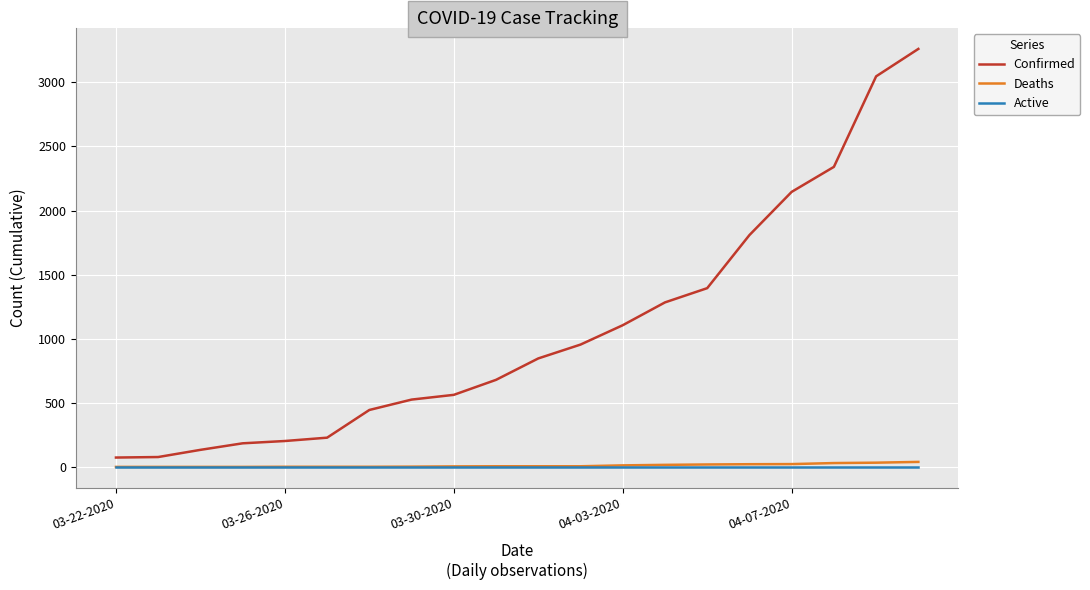

True or false: Deaths and Confirmed intersect in this chart.

False